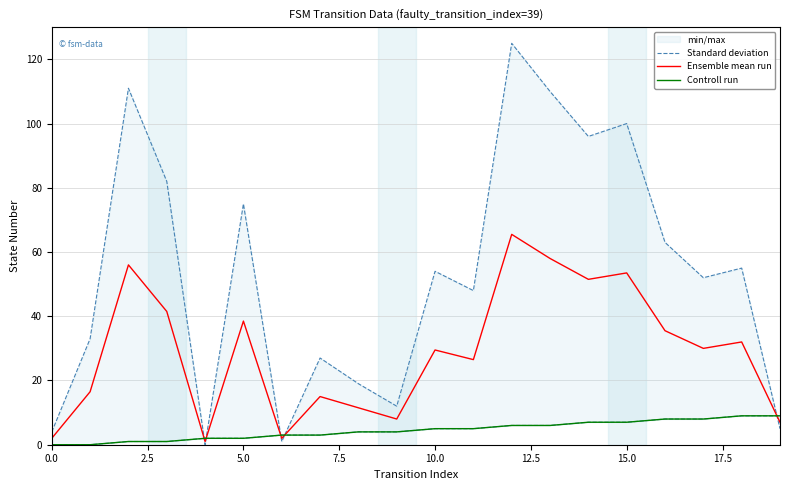

What is the difference between the highest and lowest values at 19?

4.0